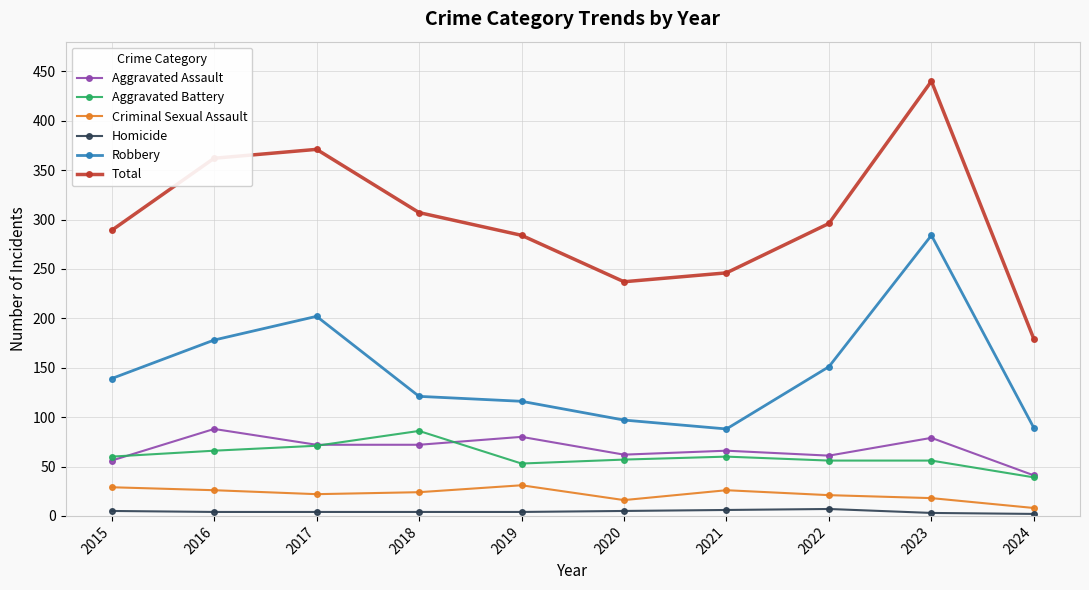

True or false: Aggravated Assault and Criminal Sexual Assault cross at least once.

False